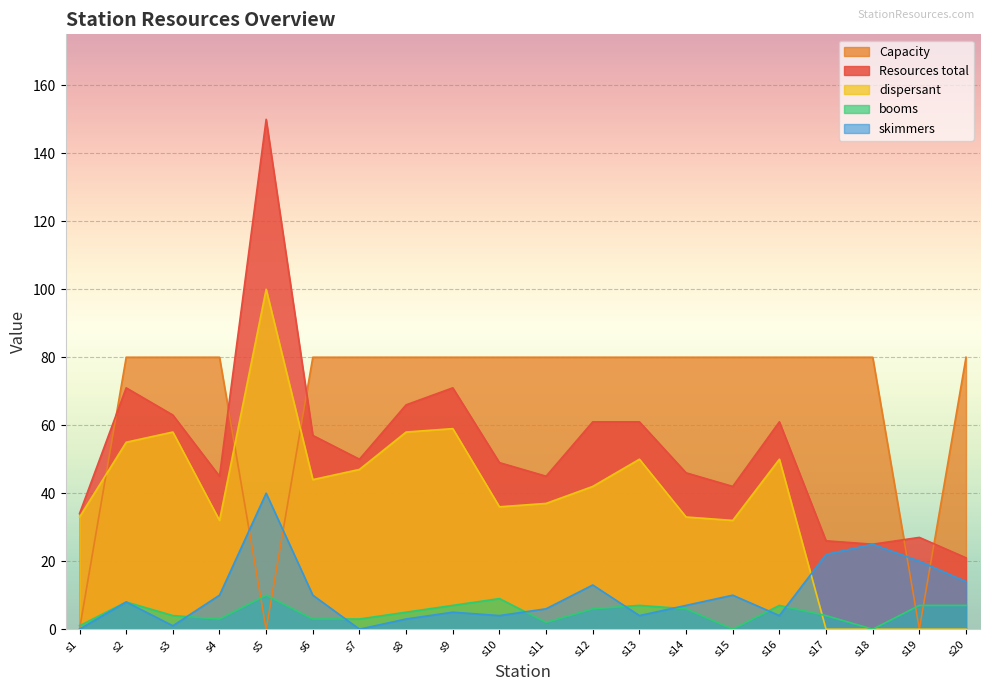

Which series ends up on top after the final intersection of Capacity and skimmers?

Capacity